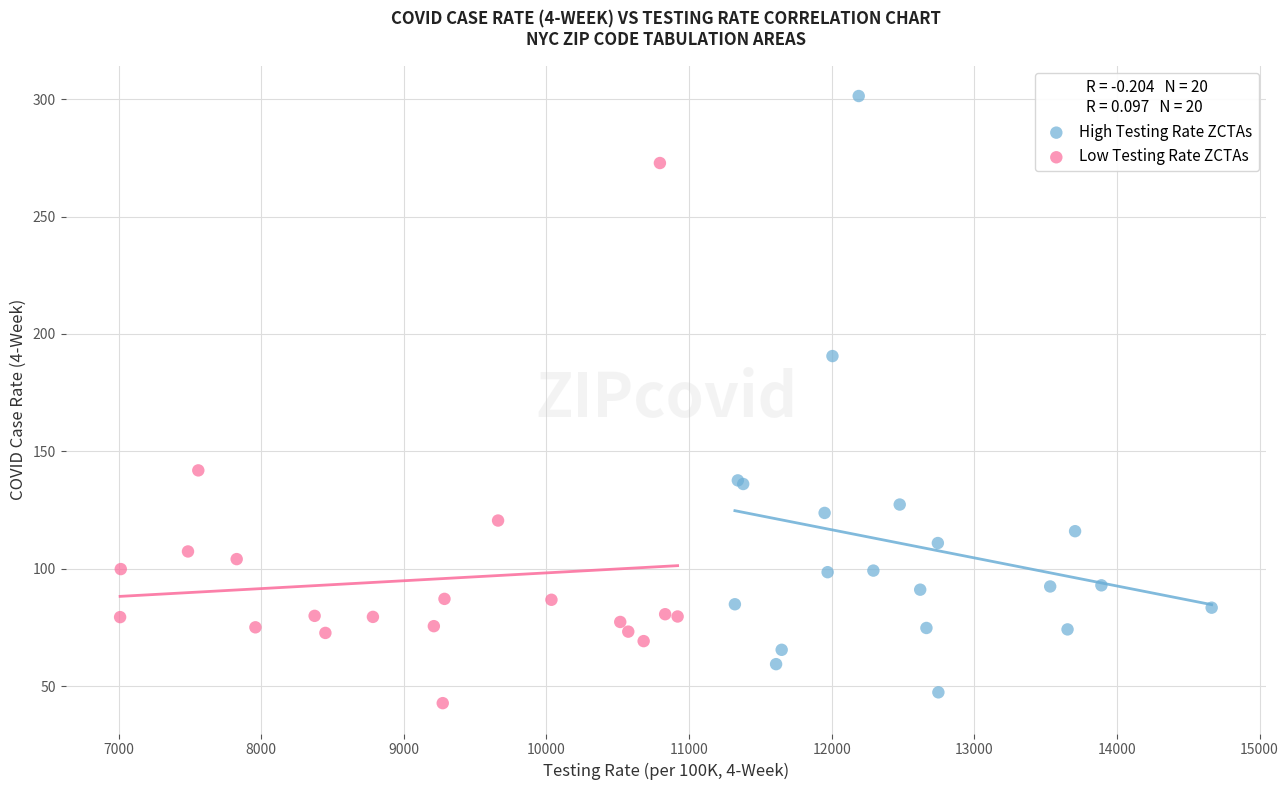

Which series reaches the maximum Y coordinate?

High Testing Rate ZCTAs